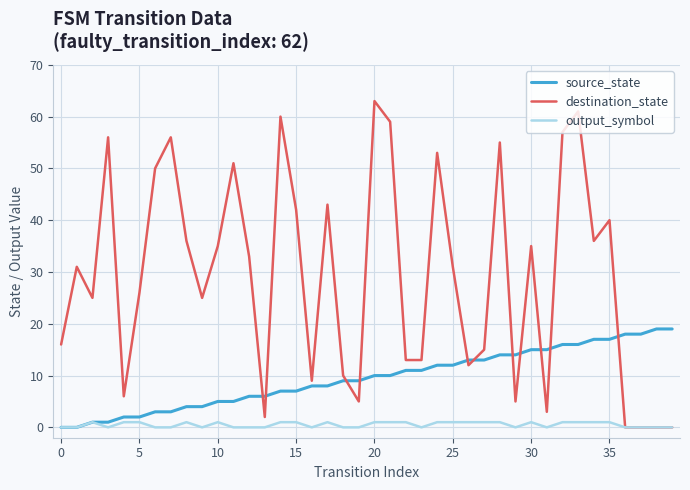

Which series has the largest range (max minus min)?

destination_state